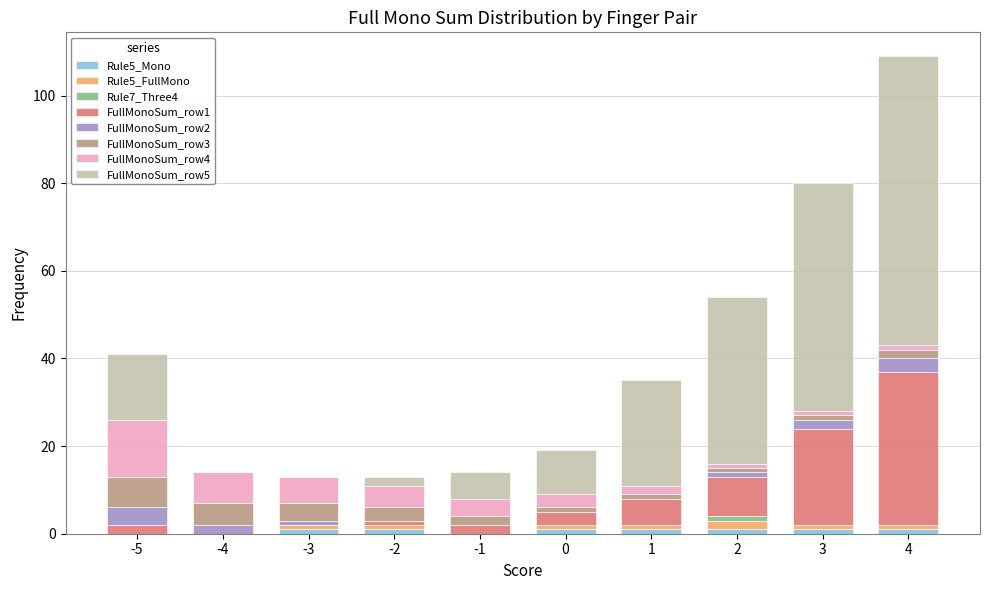

At which category is the sum across all series the highest?

4